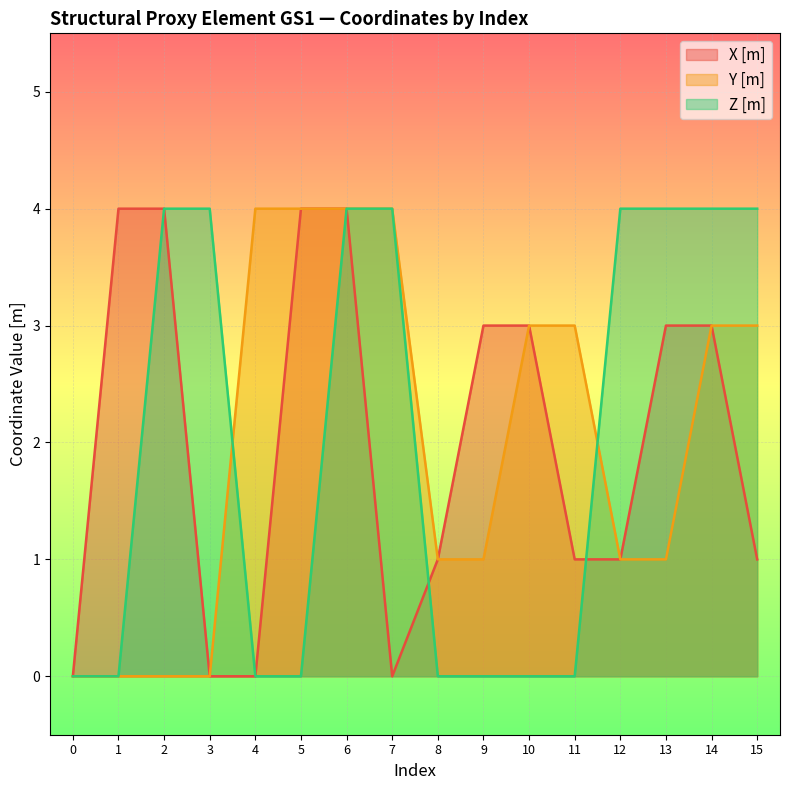

List the labels in order of Y [m] value, smallest first.

0, 1, 2, 3, 8, 9, 12, 13, 10, 11, 14, 15, 4, 5, 6, 7